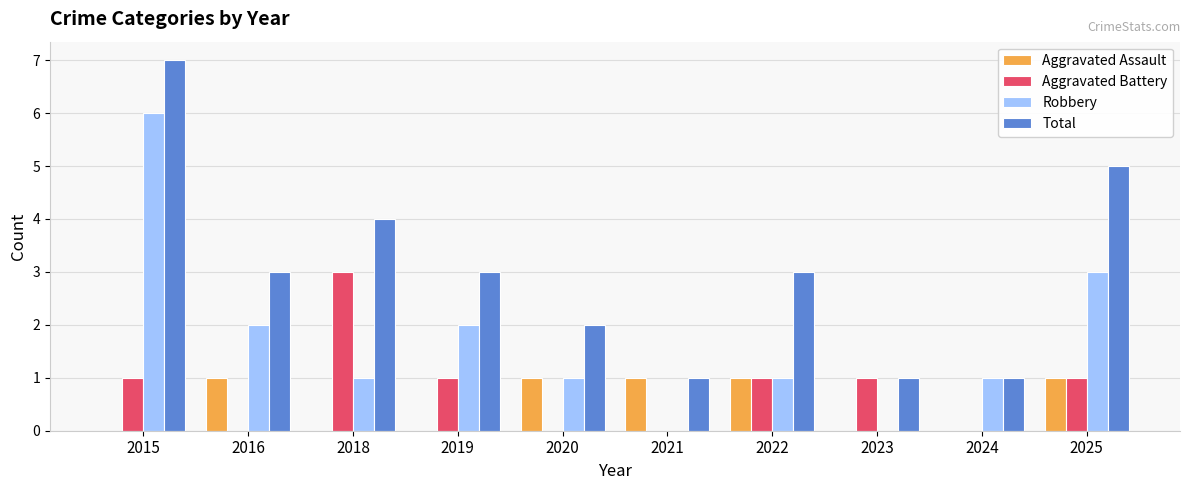

The value of Aggravated Assault at 2015 is 0. True or false?

True